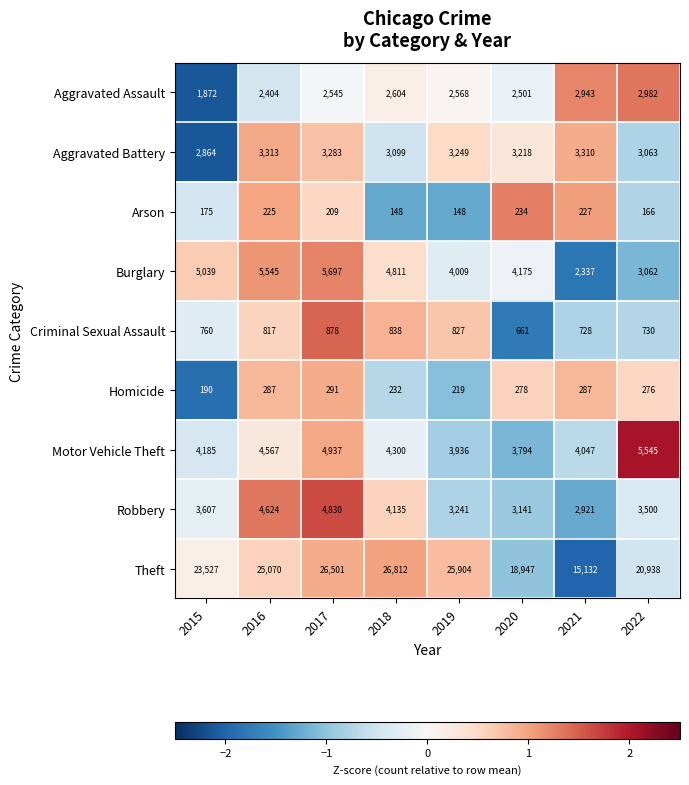

Is the value of Motor Vehicle Theft at 2022 greater than the value of Homicide at 2017?

Yes